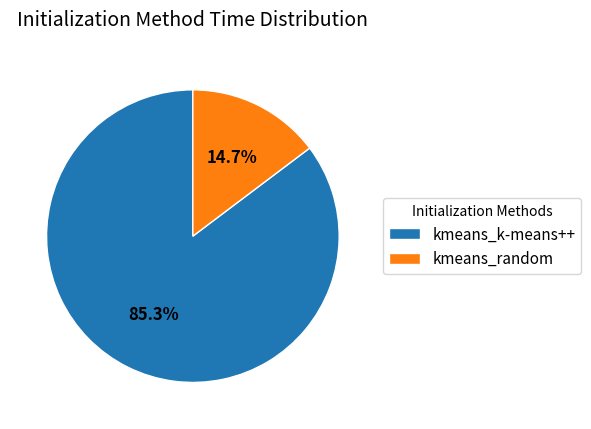

To the nearest percent, what is the combined percentage of kmeans_random and kmeans_k-means++?

100%